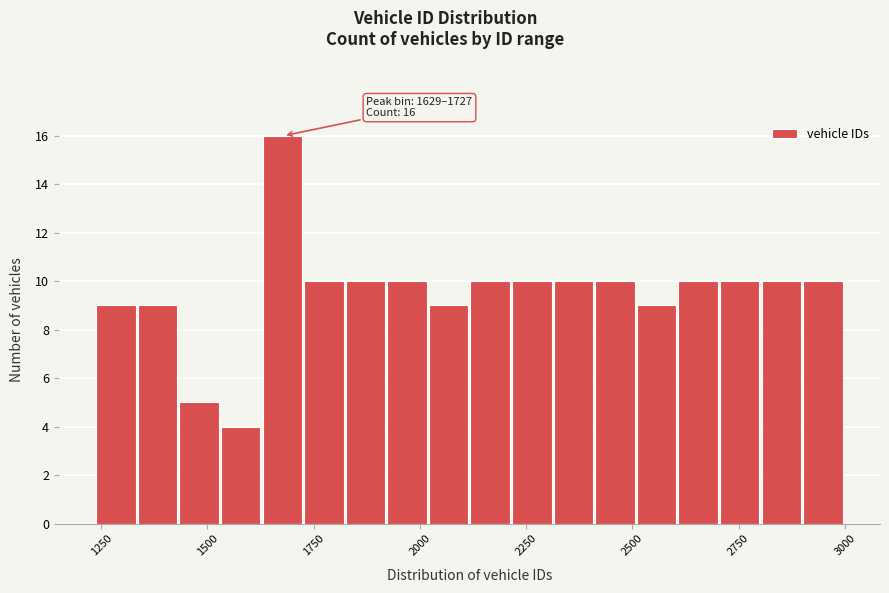

Around what value on the x-axis is the tallest bar? Give the approximate position of its centre, as read against the axis.

1700